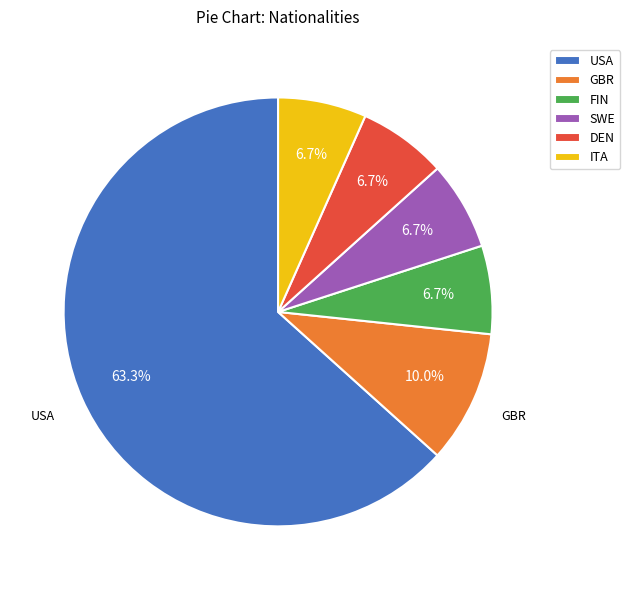

How many segments does this pie chart have?

6